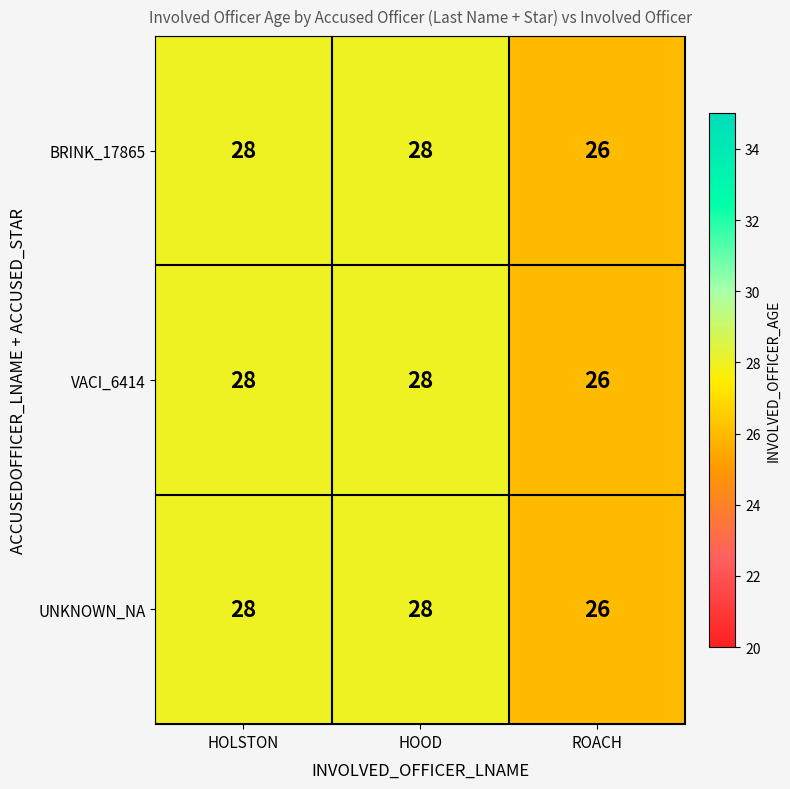

What is the approximate value of VACI_6414 at ROACH?

26